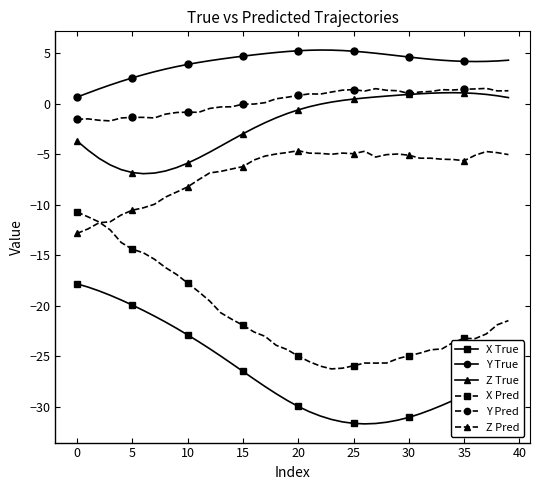

Which series has the largest range (max minus min)?

X Pred